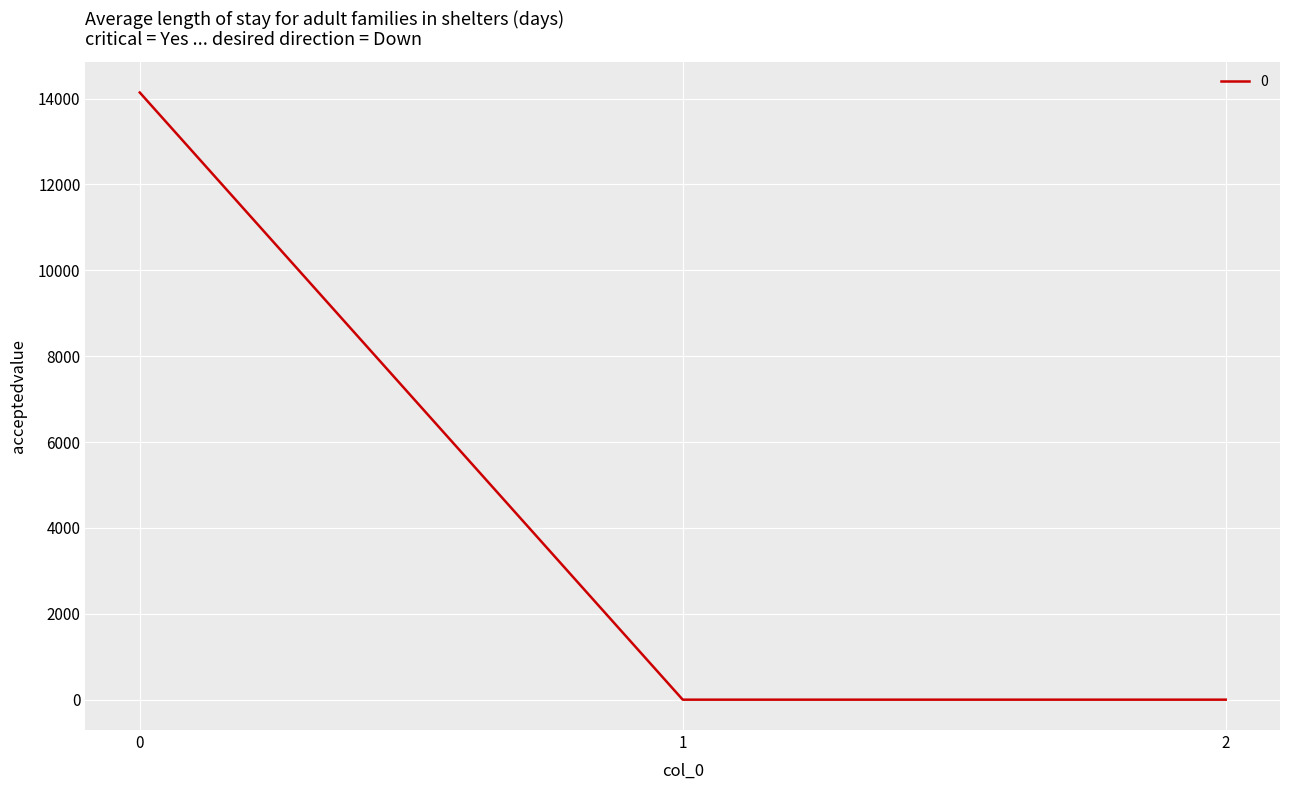

Reading right to left, what are all the values shown in this chart?

0.0	0.0	14140.3